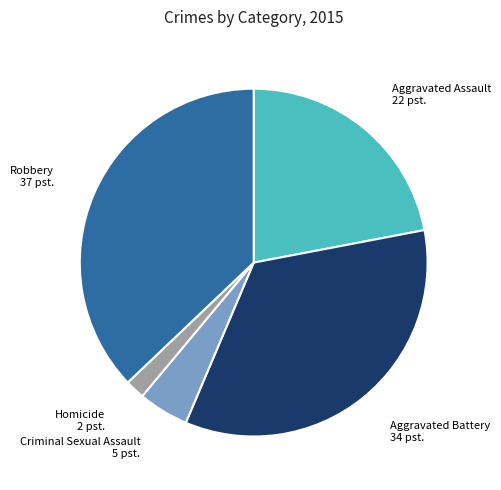

Is the sum of Aggravated Assault and Aggravated Battery greater than half?

Yes